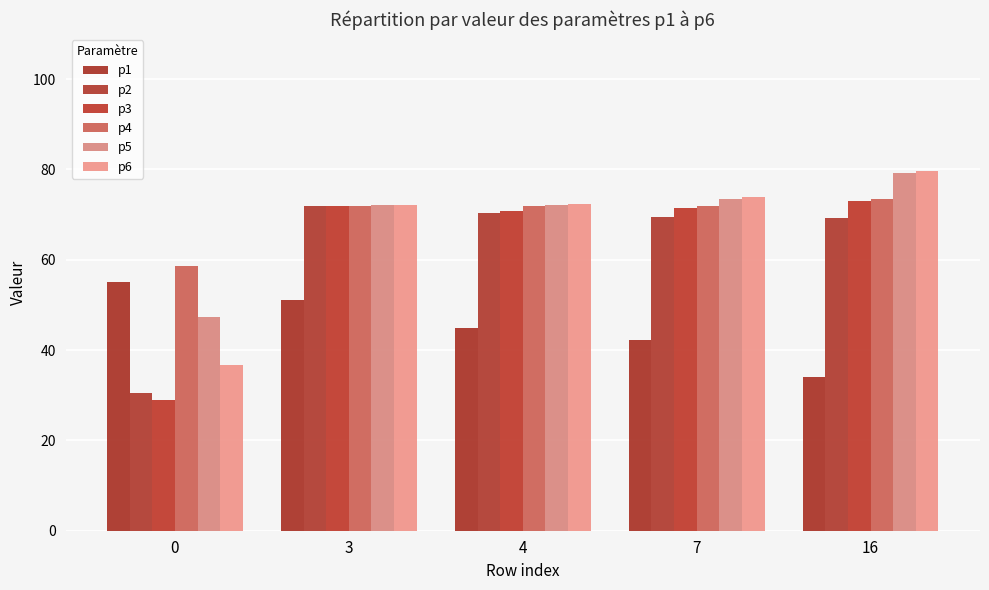

Which series changed the most between 3 and 16?

p1